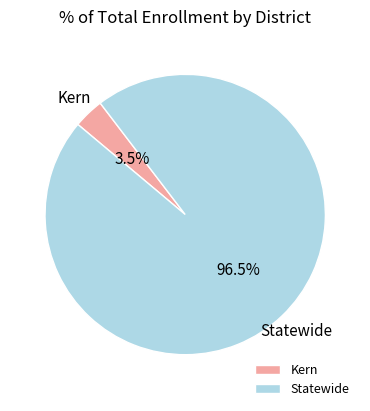

Does any single category account for the majority?

Yes